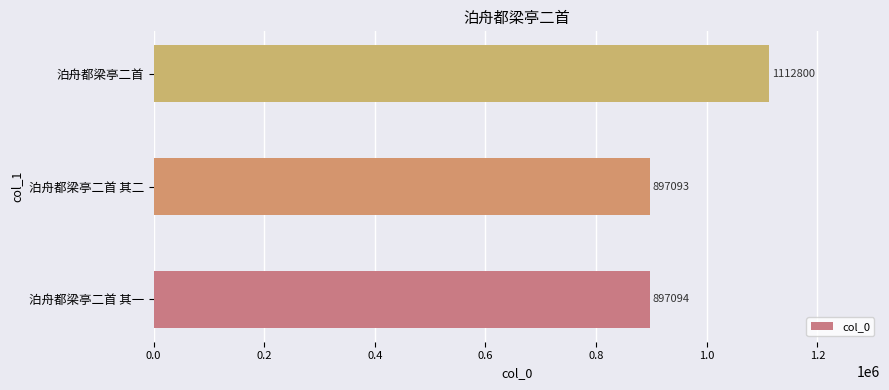

Where is the data nearest to the value 1004946?

泊舟都梁亭二首 其一